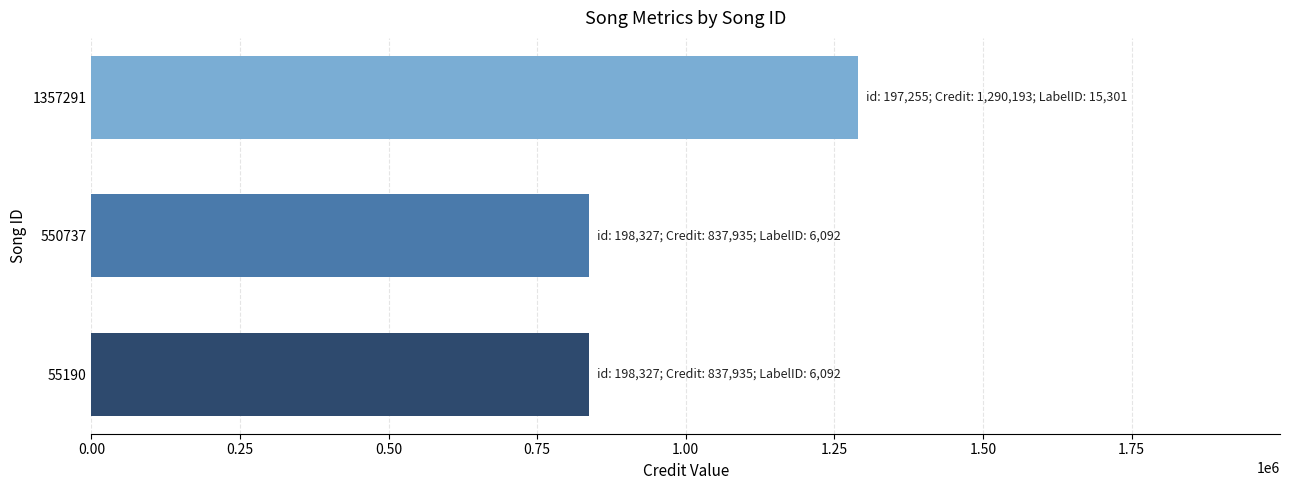

What is the smallest value displayed?

837935